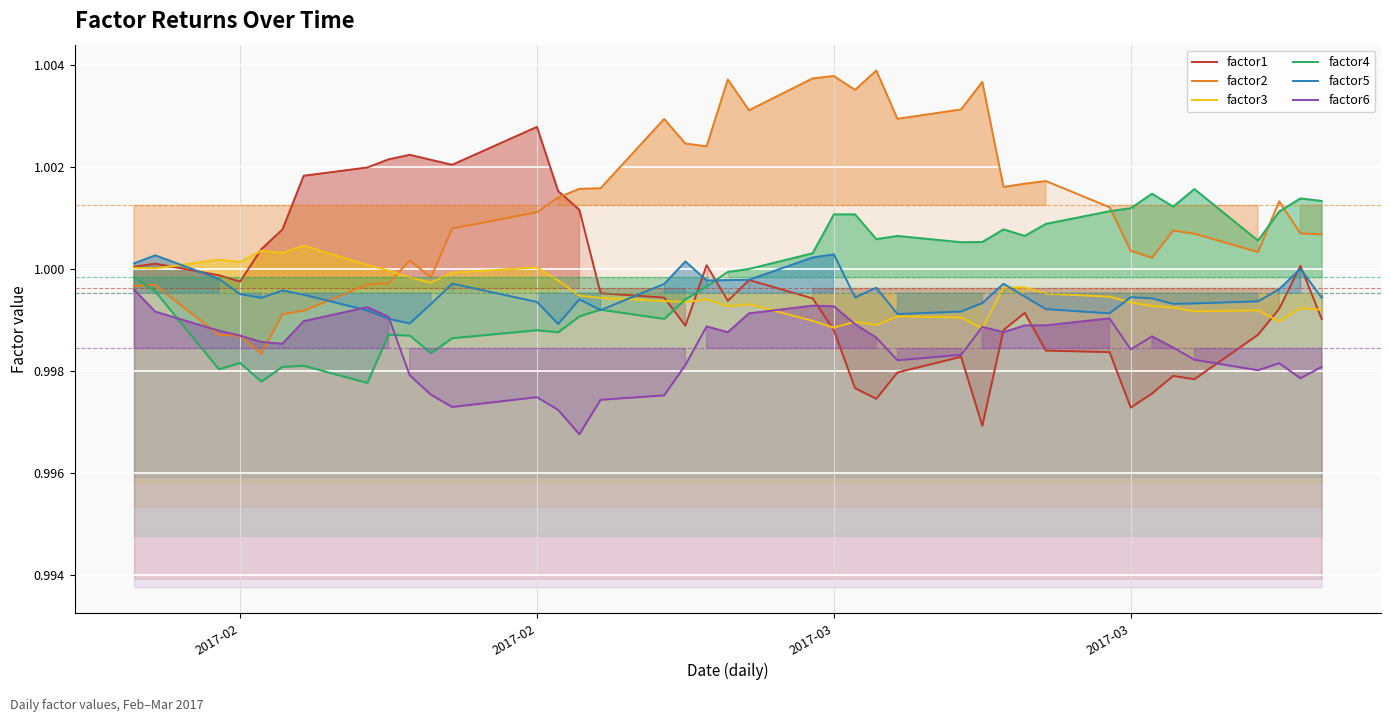

What is the maximum value shown in the chart?

1.0